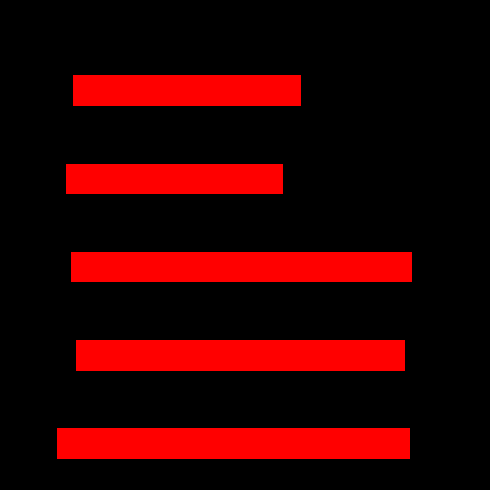

The chart shows a value of 166 at k10. True or false?

False